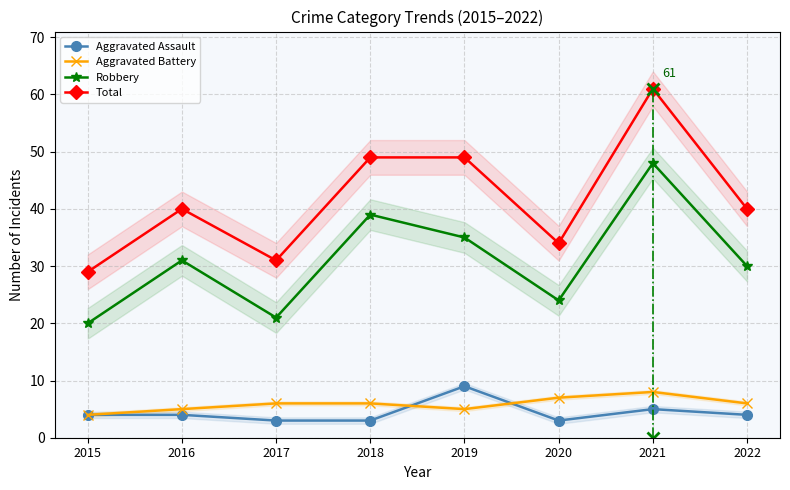

How many lines are shown in the chart?

4